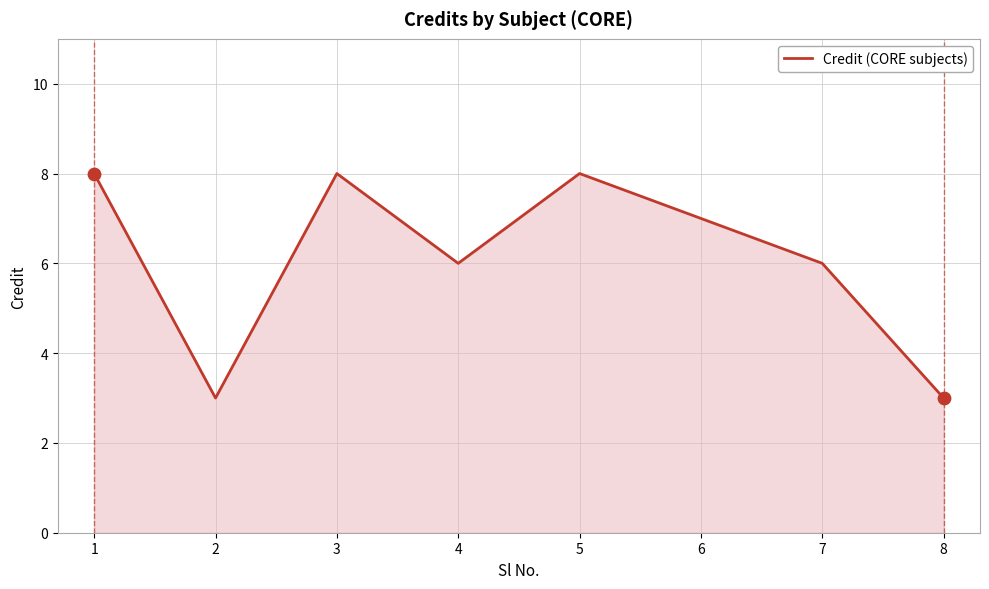

Approximately how many times larger is the value at 3 compared to 4?

1.3